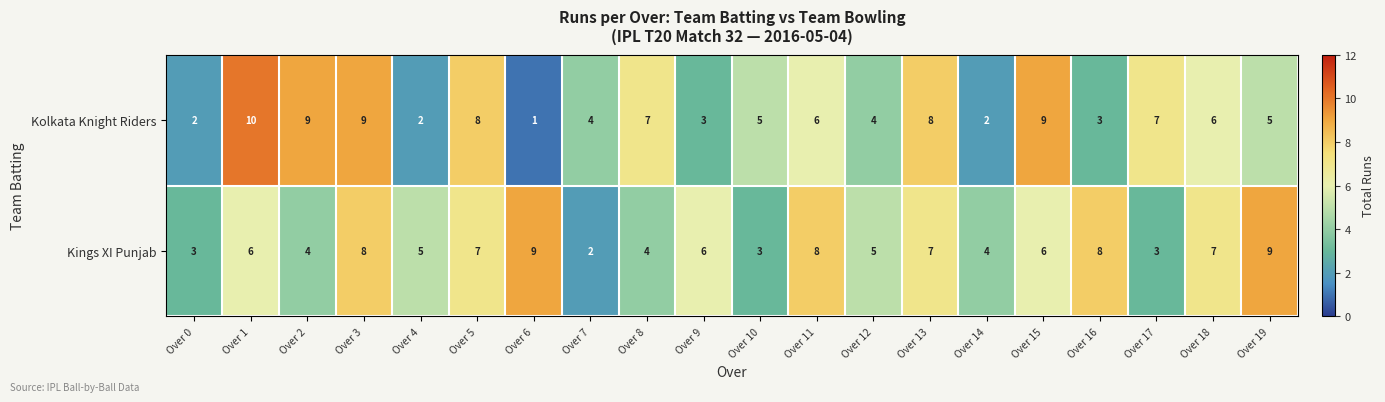

What is the minimum value shown in the chart?

1